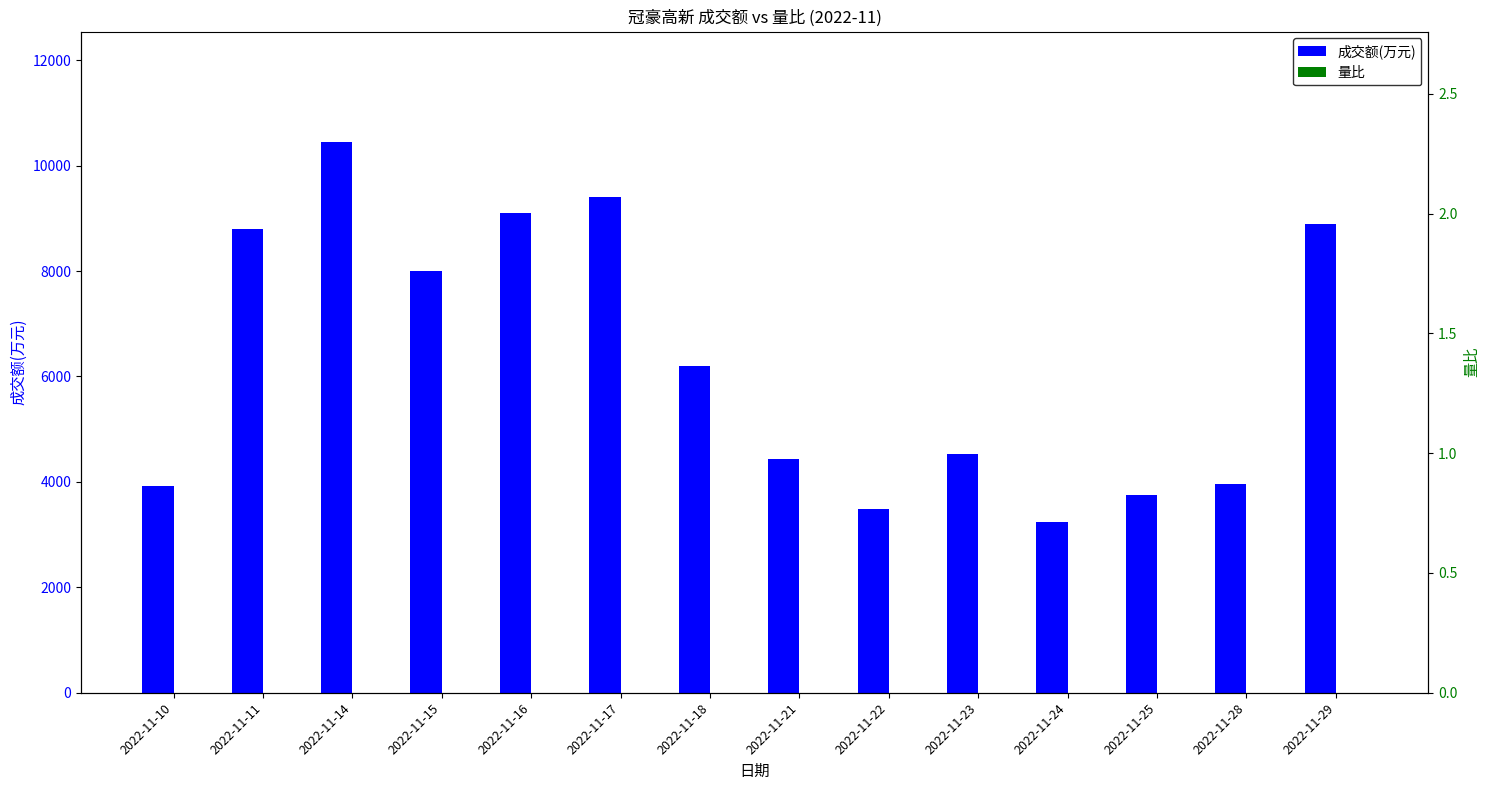

How many bars are there in total?

28